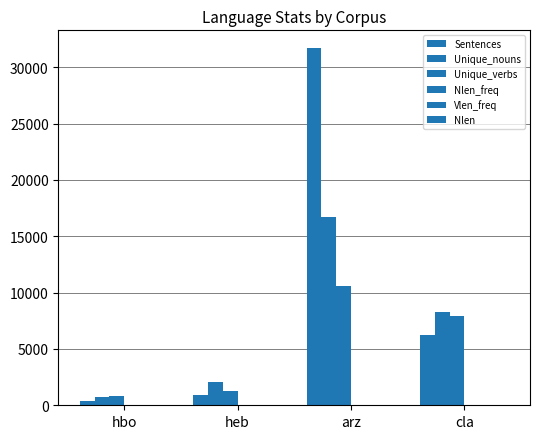

Reading left to right, what are all the values shown in this chart?

Sentences: 409.0	882.0	31688.0	6236.0
Unique_nouns: 734.0	2068.0	16698.0	8243.0
Unique_verbs: 782.0	1297.0	10581.0	7966.0
Nlen_freq: 6.0	5.0	4.7	8.3
Vlen_freq: 7.1	5.2	3.8	8.8
Nlen: 6.6	5.3	6.1	8.9